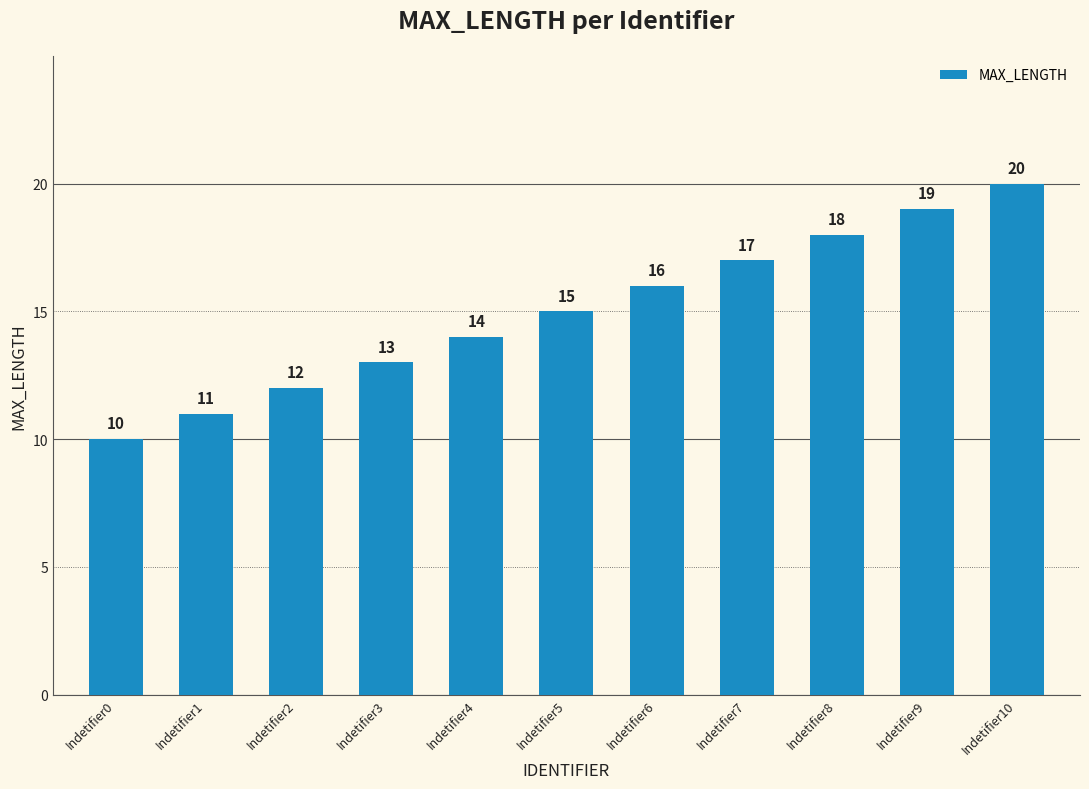

Is it true that the value at Indetifier7 is 30?

False